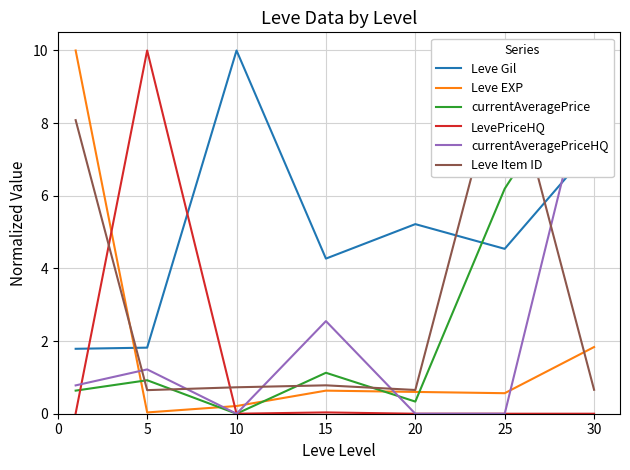

How many intersections are there between Leve Gil and Leve Item ID?

3